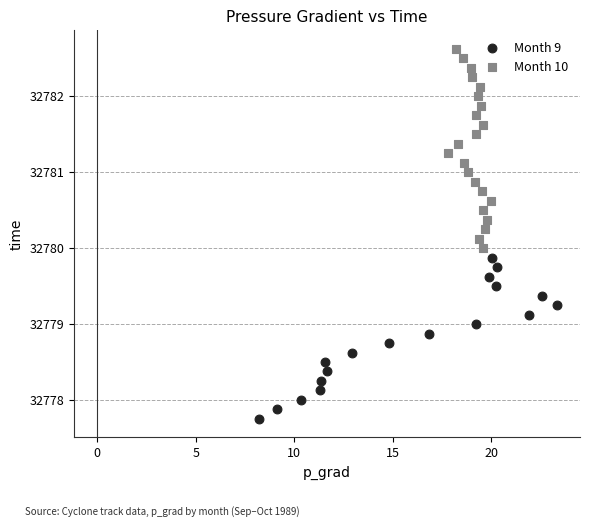

Which series reaches the maximum Y coordinate?

Month 10